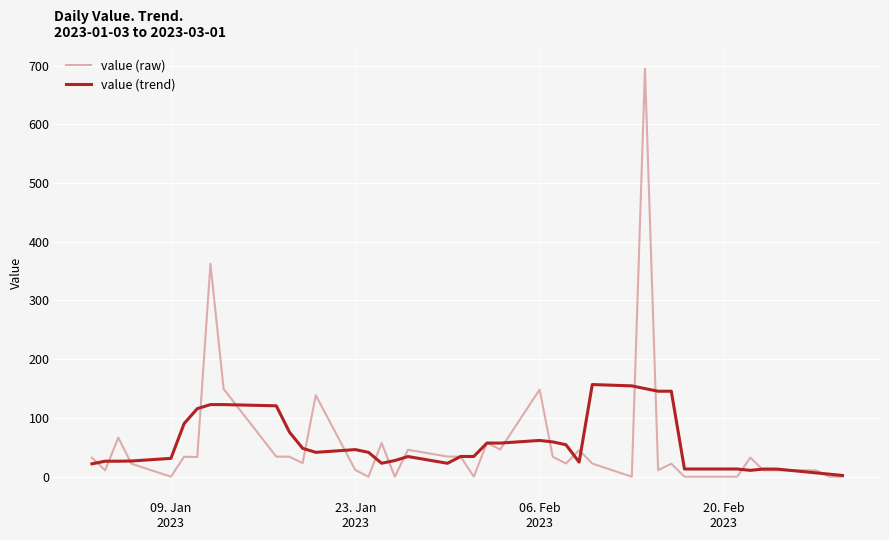

What is the difference between the maximum and minimum values in the value (raw) series?

694.6